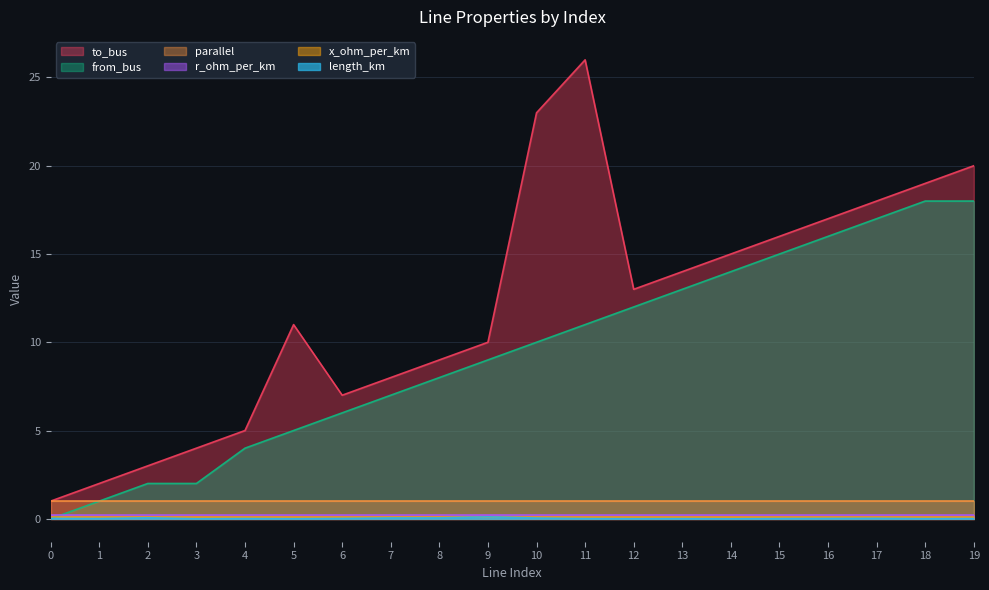

The value of parallel at 8 is 1.0. True or false?

True